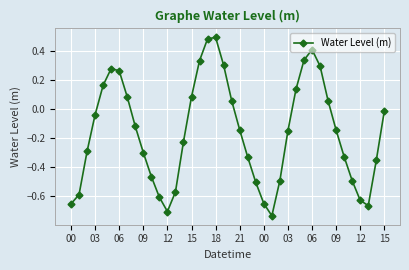

How many negative values are there?

25